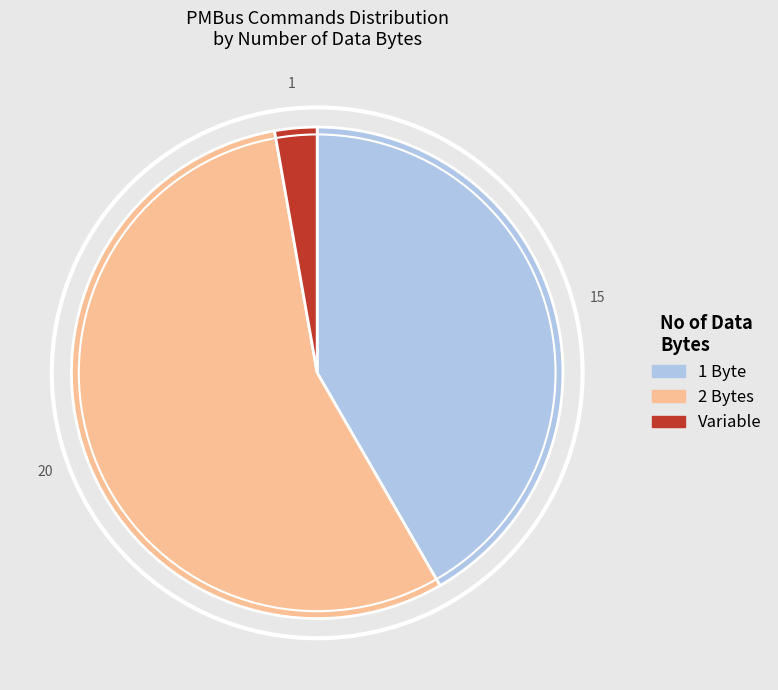

Is there any slice that represents more than half of the pie?

Yes